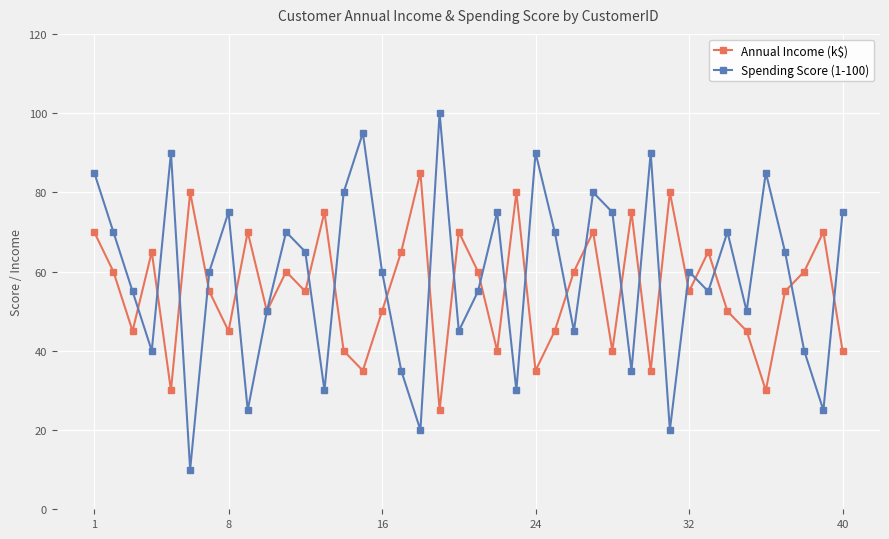

Which series has the widest spread of values?

Spending Score (1-100)